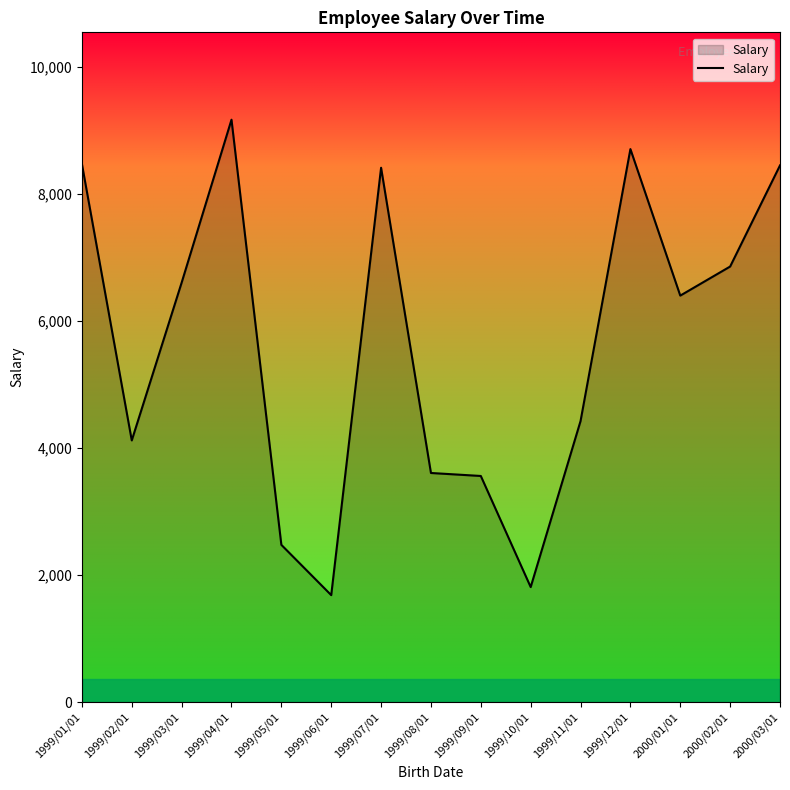

The value at 1999/12/01 is 8711. True or false?

True